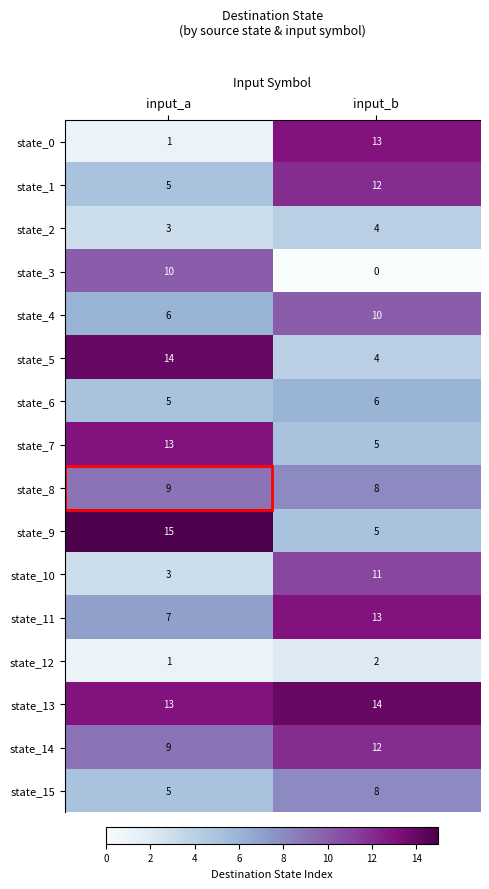

What is the sum of the state_9 values at input_b and input_a?

20